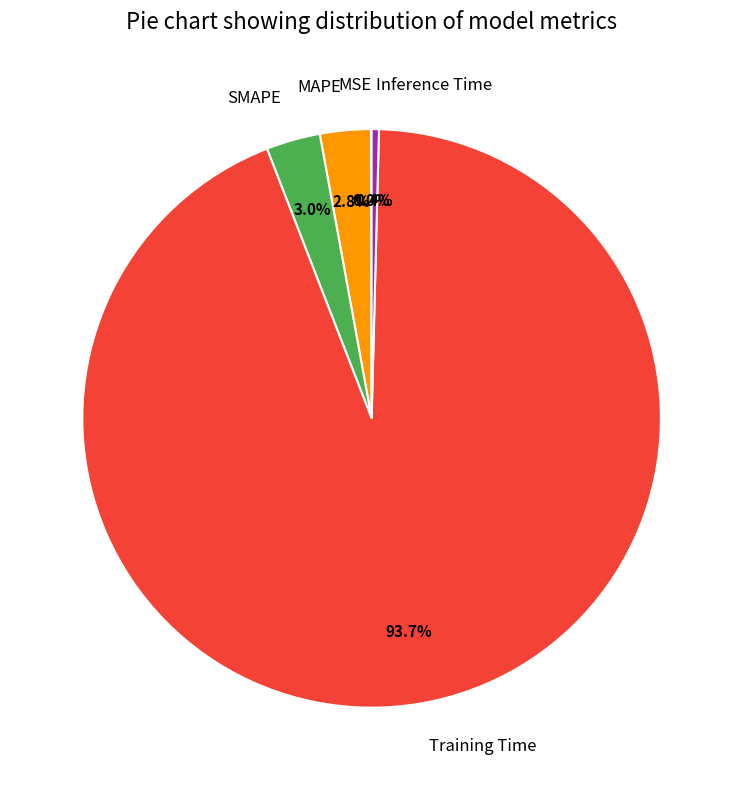

Between Training Time and SMAPE, which is larger?

Training Time